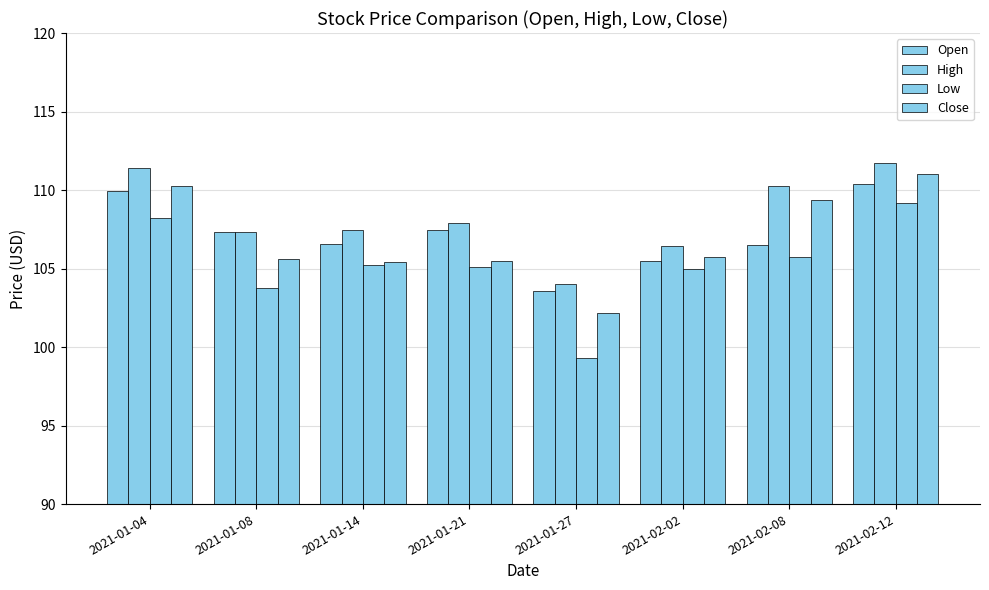

Are the bars grouped side by side (vs. stacked)?

Yes